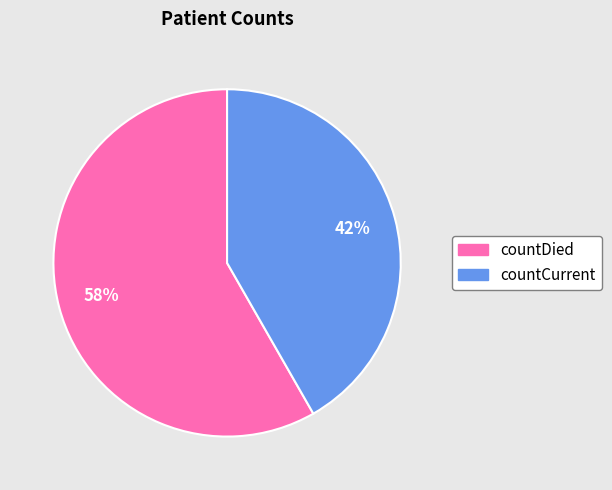

Approximately how many times larger is the value at countCurrent compared to countDied?

0.7